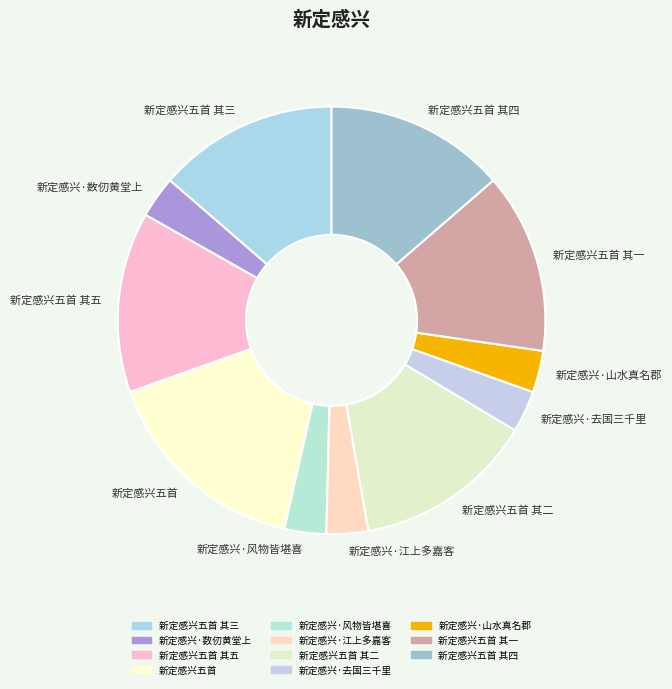

What is the ratio of the value at 新定感兴·去国三千里 to the value at 新定感兴·江上多嘉客?

1.0